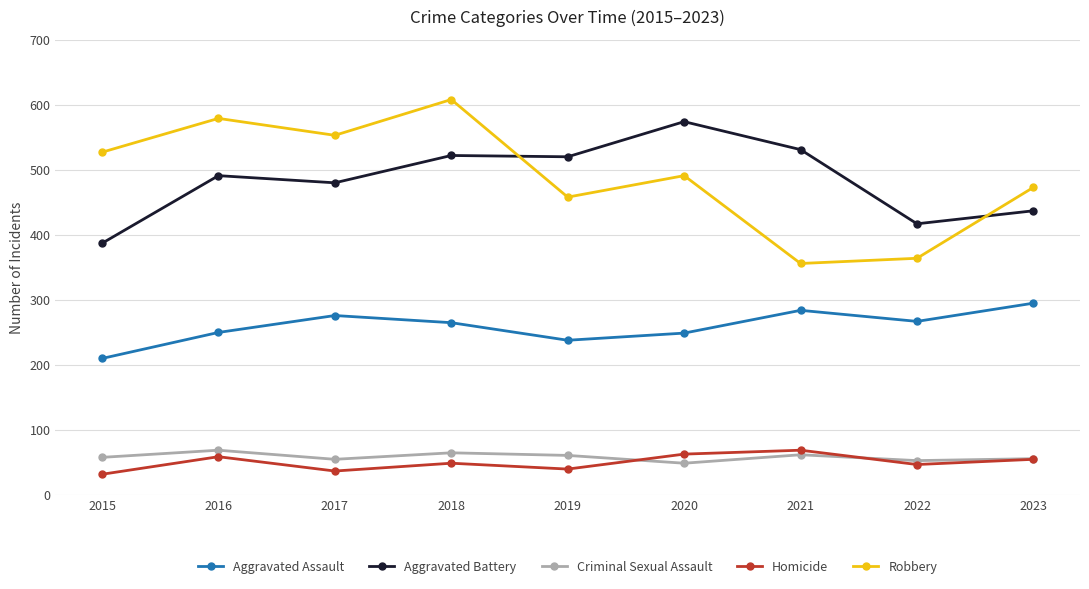

True or false: Criminal Sexual Assault and Aggravated Assault cross at least once.

False